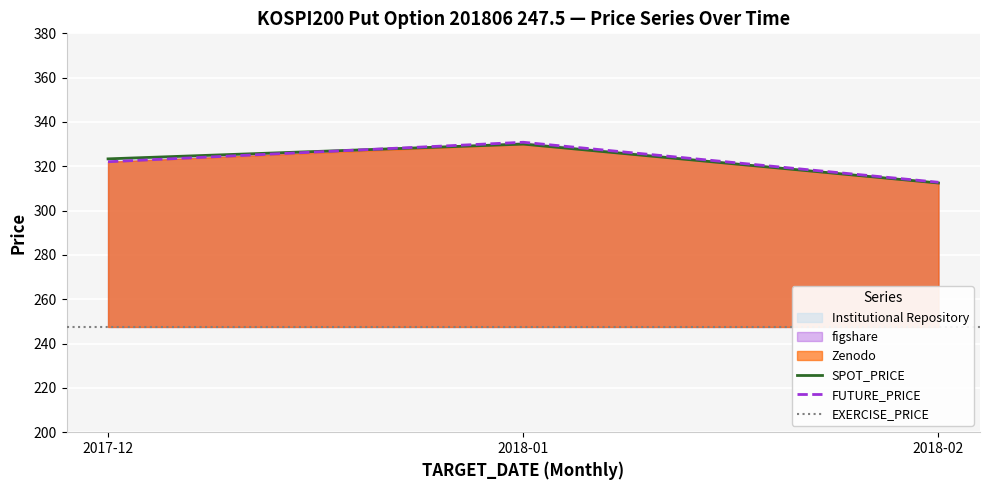

Is the value of FUTURE_PRICE at 2018-01 greater than the value of SPOT_PRICE at 2017-12?

Yes